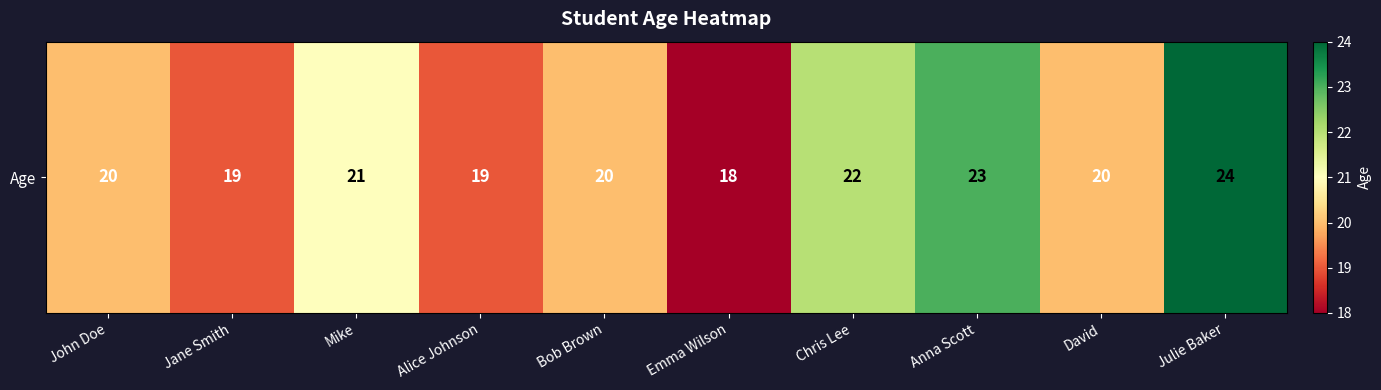

Rank the categories by value from lowest to highest.

Emma Wilson, Jane Smith, Alice Johnson, John Doe, Bob Brown, David, Mike, Chris Lee, Anna Scott, Julie Baker